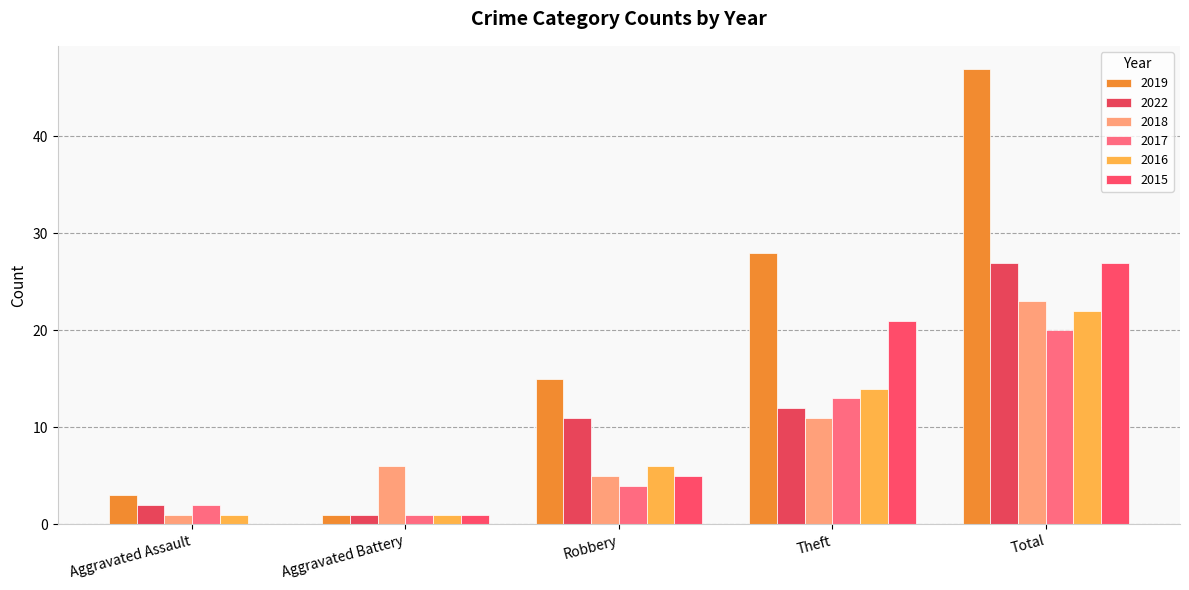

How many series are shown in this chart?

6